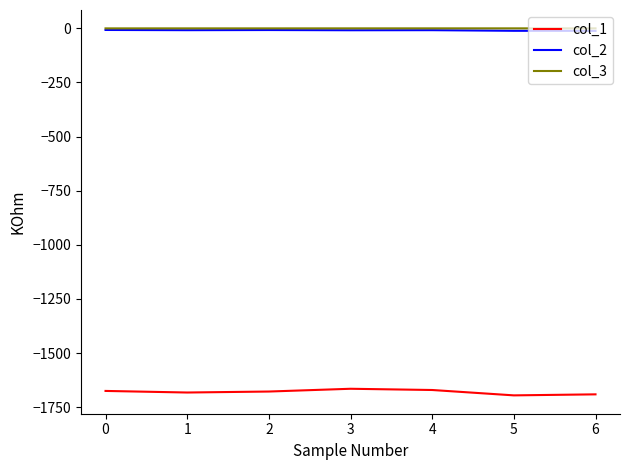

True or false: col_3 and col_1 cross at least once.

False